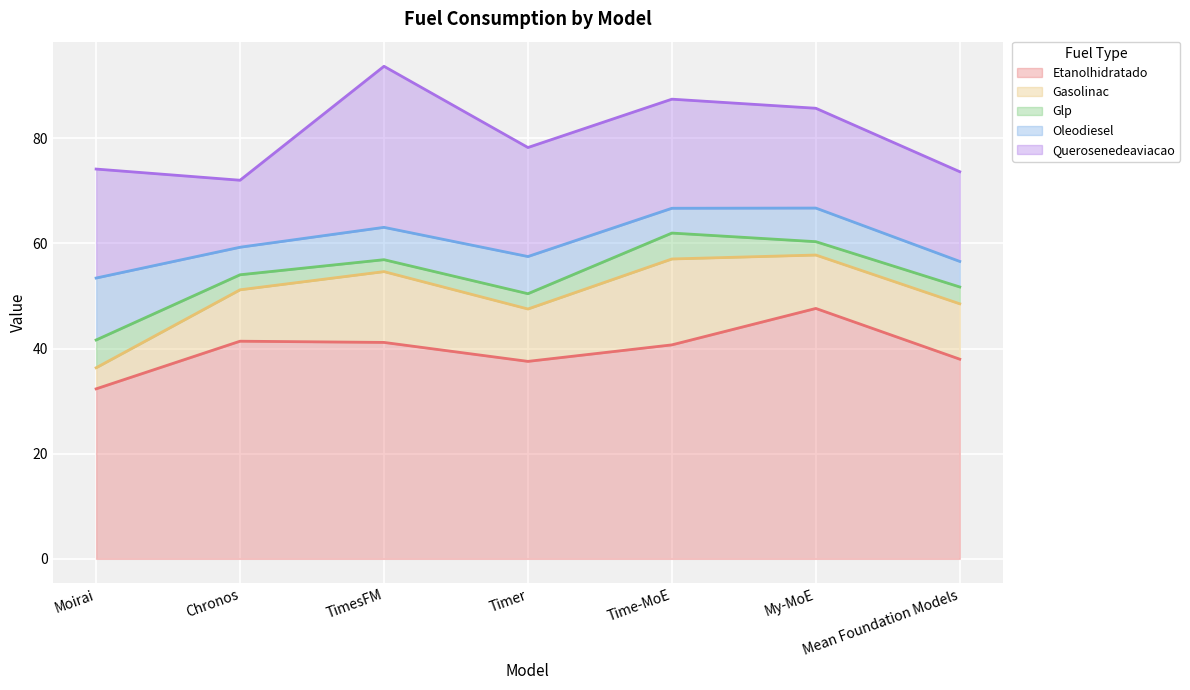

What is the label of the 1st point from the left?

Moirai